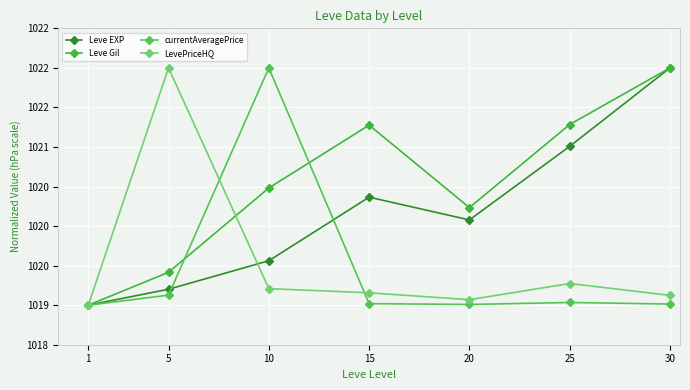

True or false: currentAveragePrice and Leve EXP cross at least once.

True